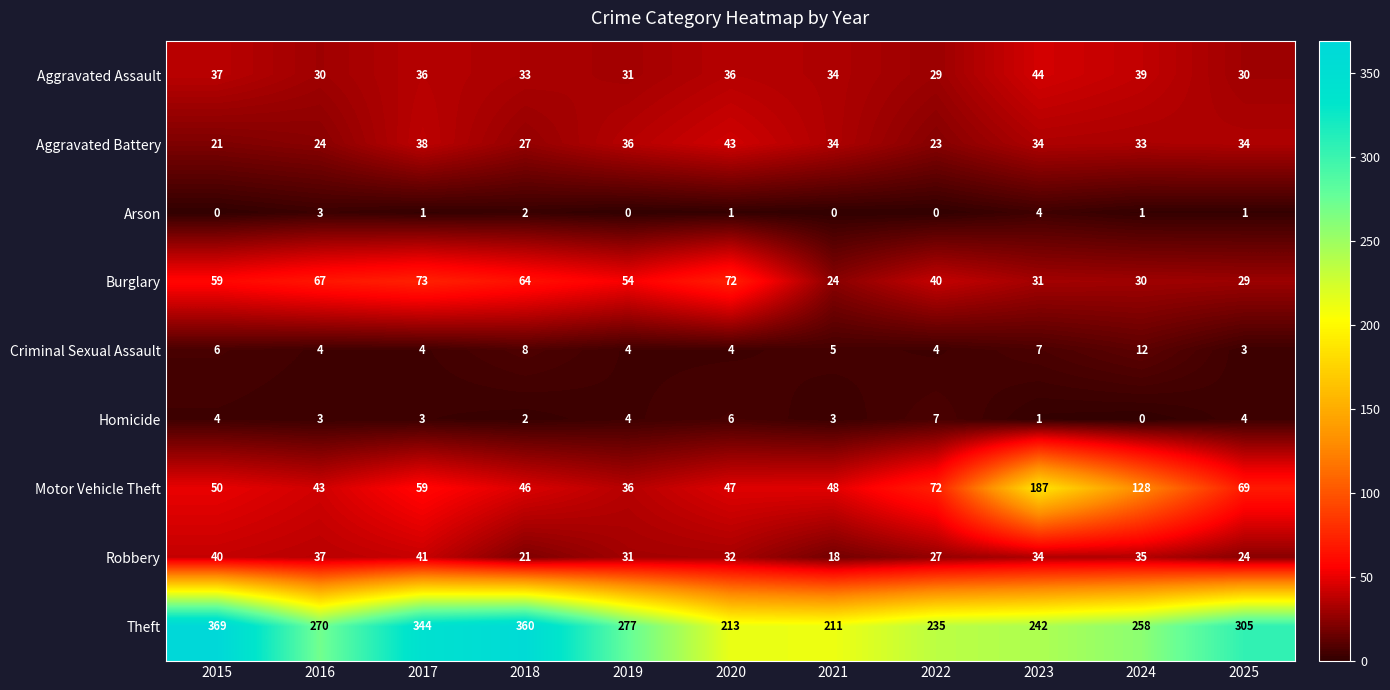

True or false: Robbery has a value of 32 at 2020.

True